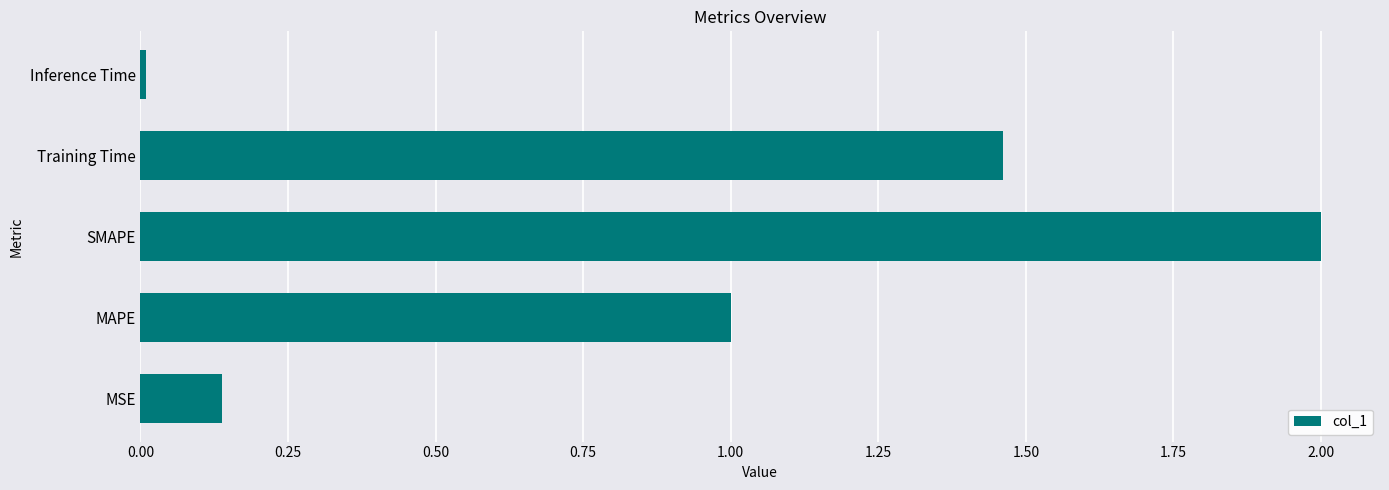

Approximately how many times larger is the value at MAPE compared to SMAPE?

0.5